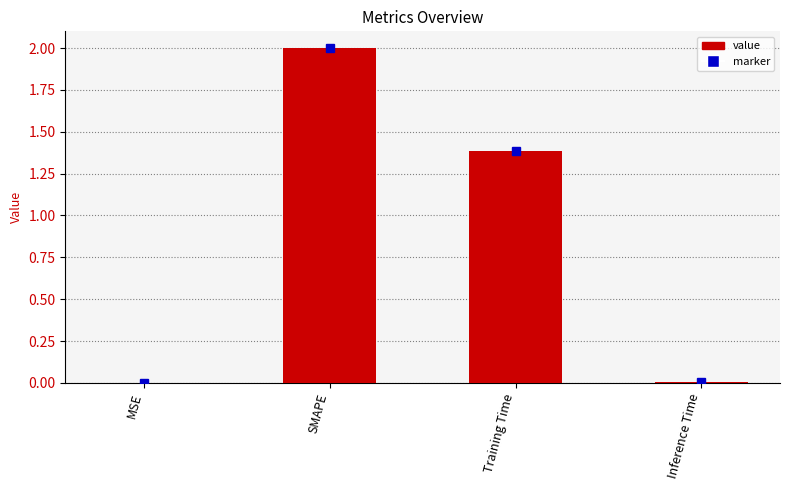

What is the sum of all values?

3.4